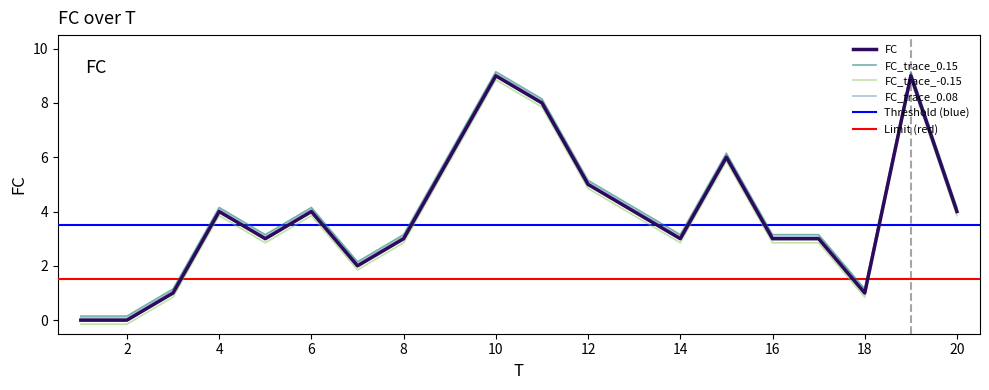

At which label is the value closest to 4?

4